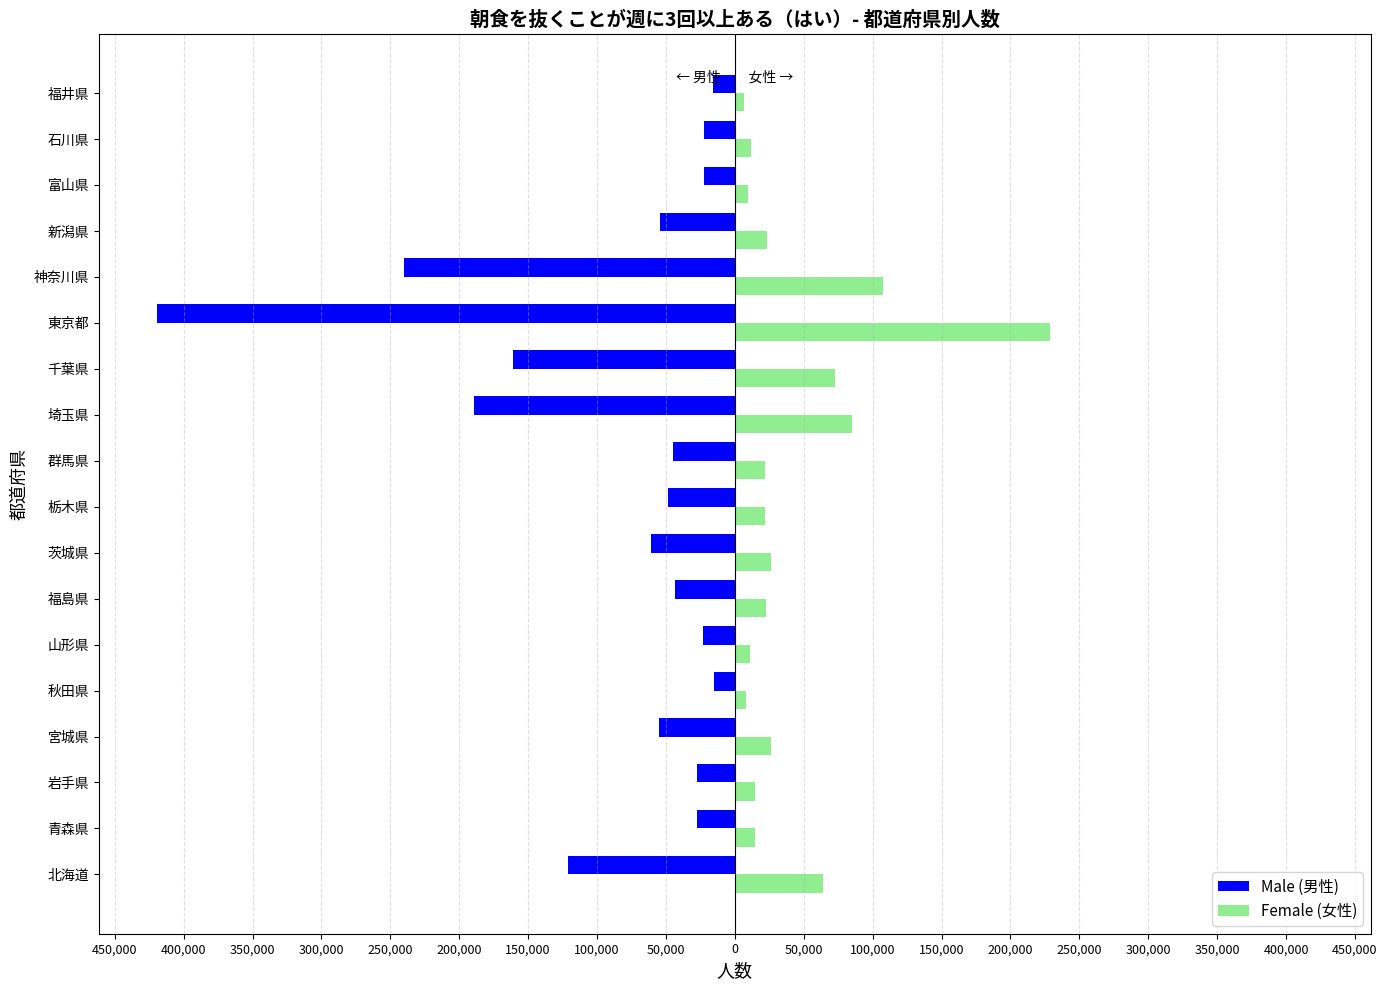

What are all the series names shown in the legend?

Male (男性), Female (女性)